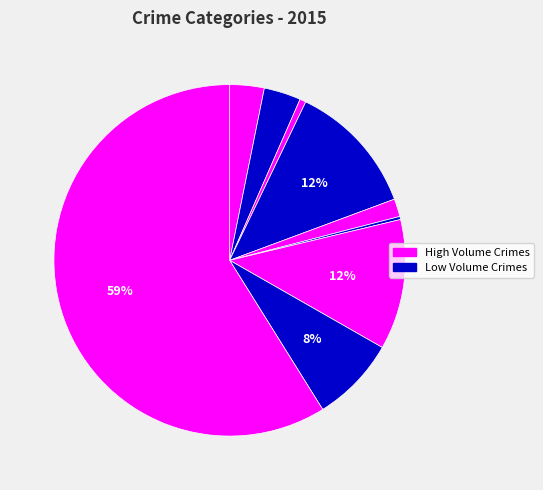

Count the number of slices in the pie.

9